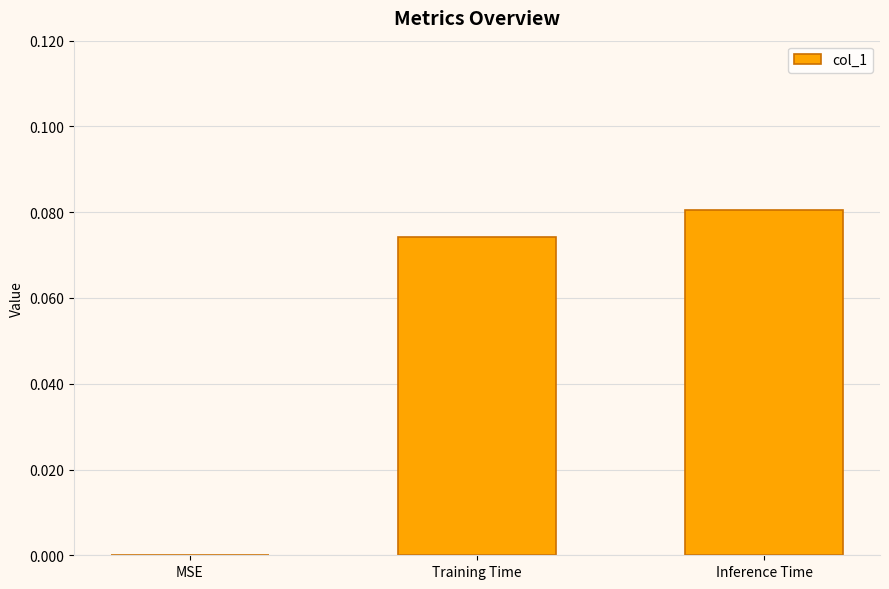

How many values are between 0 and 1?

3